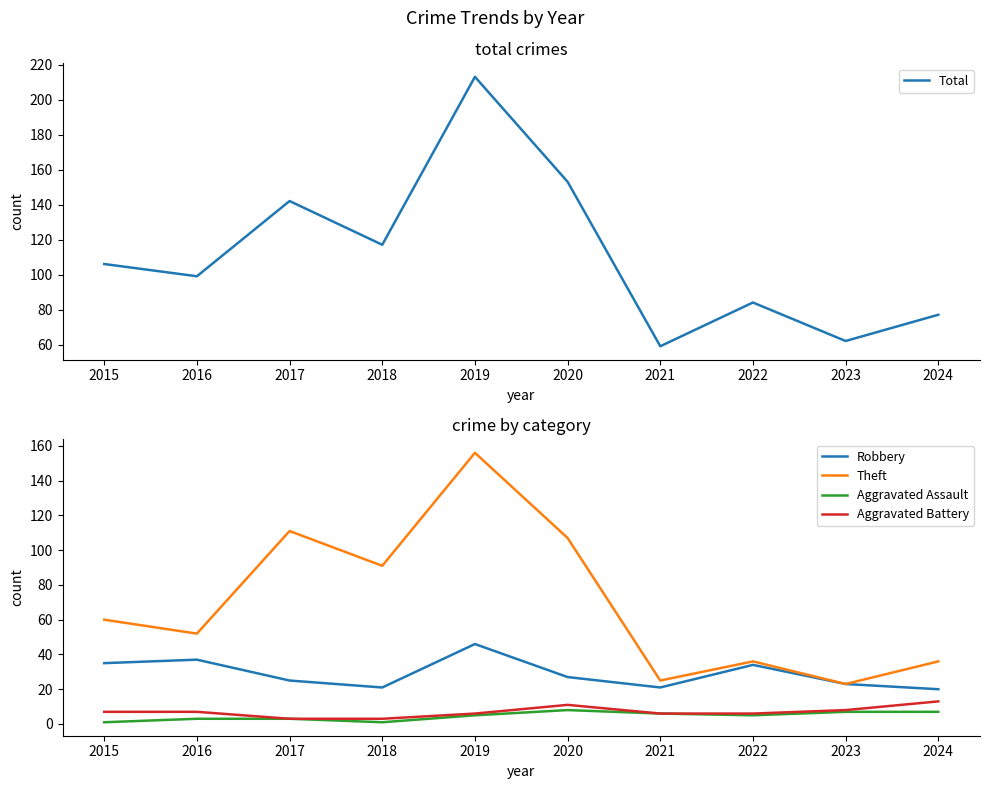

Rank the series at 2015 from lowest to highest value.

Aggravated Assault, Aggravated Battery, Robbery, Theft, Total